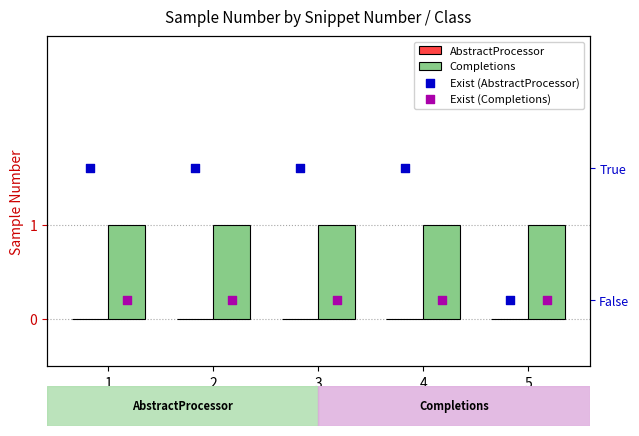

At how many categories does at least one series exceed 0?

5